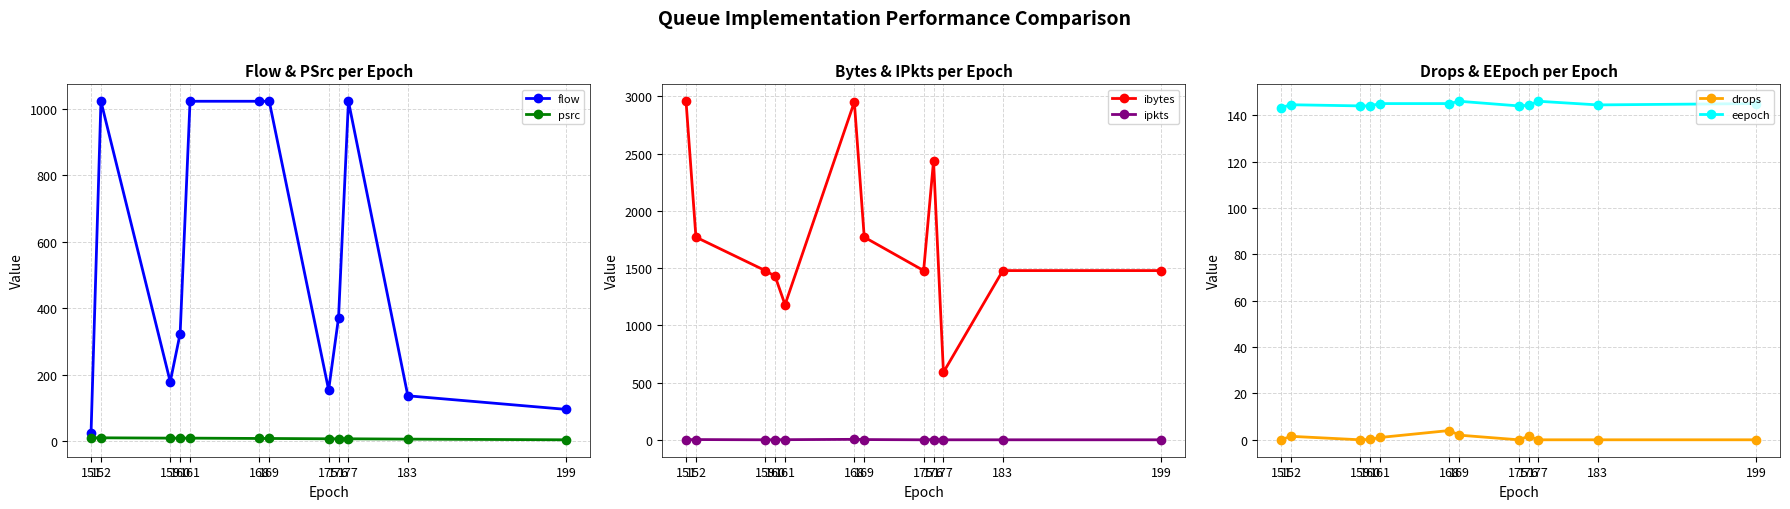

List the labels in order of flow value, smallest first.

151, 199, 183, 175, 159, 160, 176, 152, 161, 168, 169, 177